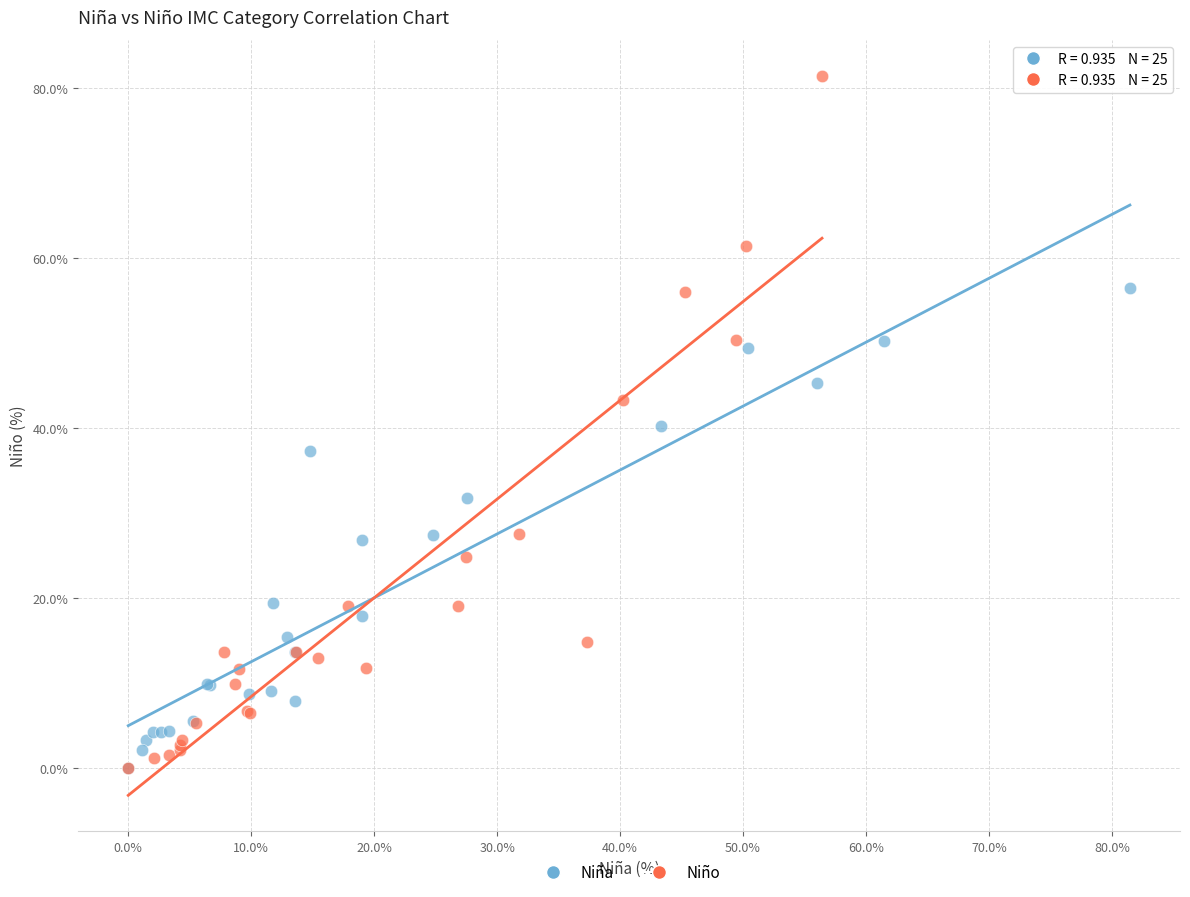

Which series has the largest Y range (max minus min)?

Niño